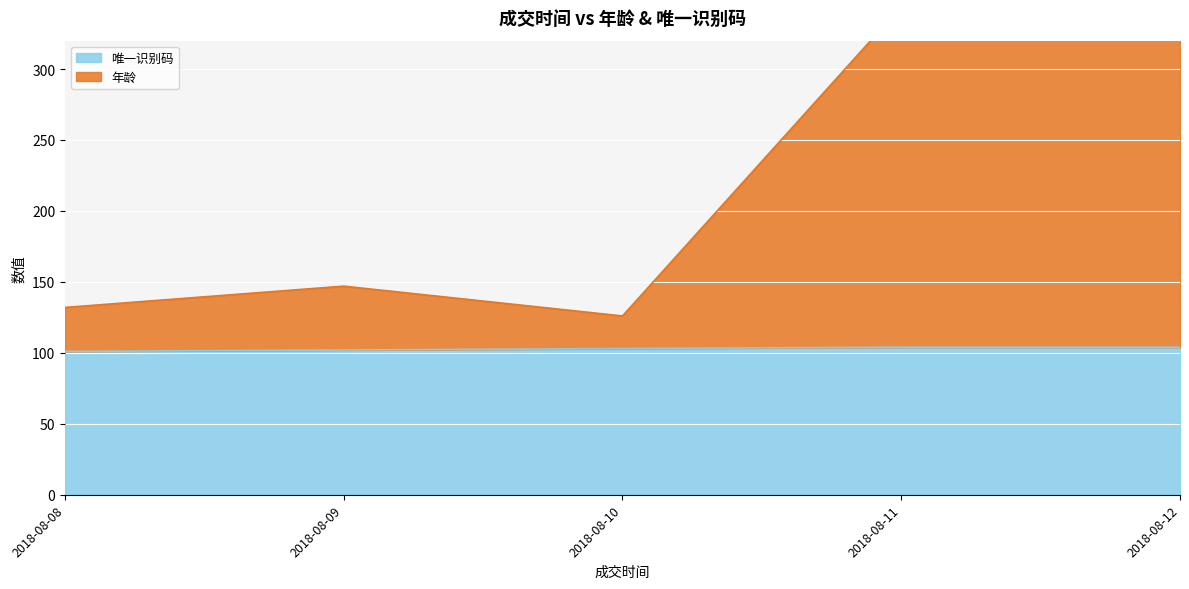

True or false: 唯一识别码 has a value of 104 at 2018-08-11.

True